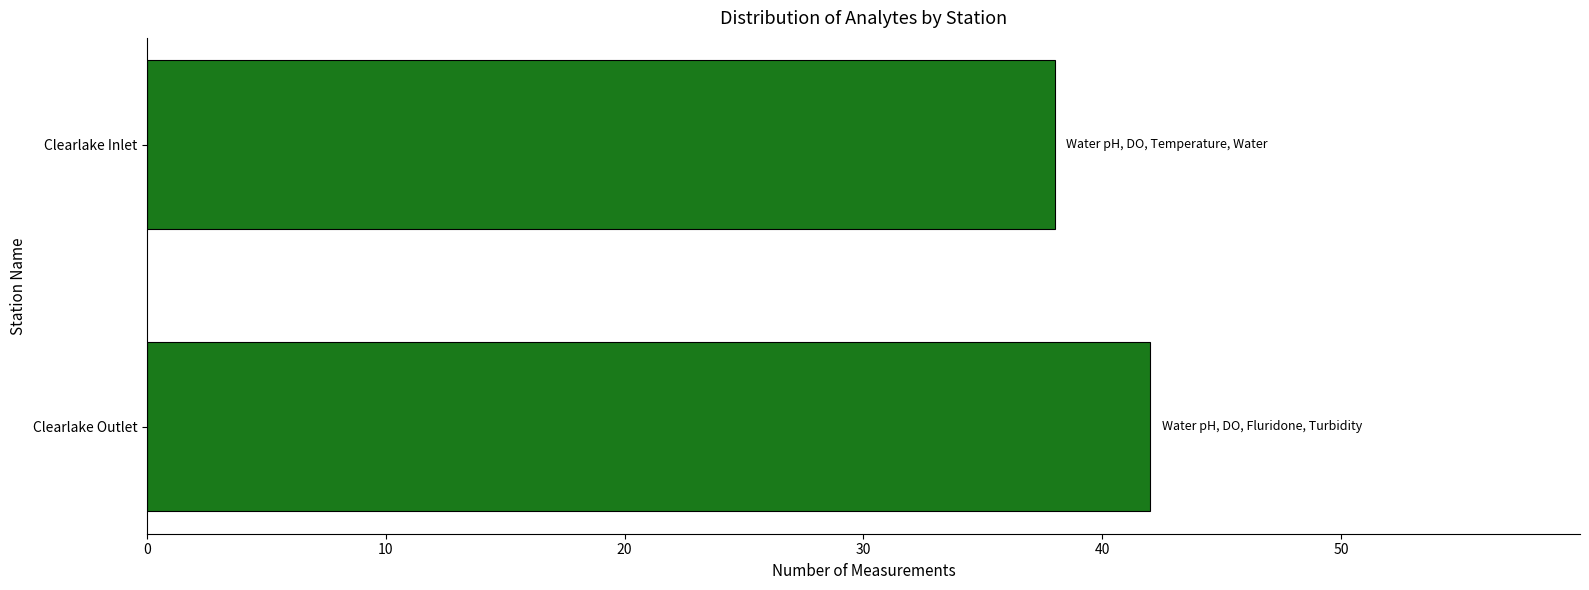

Reading top to bottom, extract all data points from this chart.

Clearlake Inlet=38	Clearlake Outlet=42